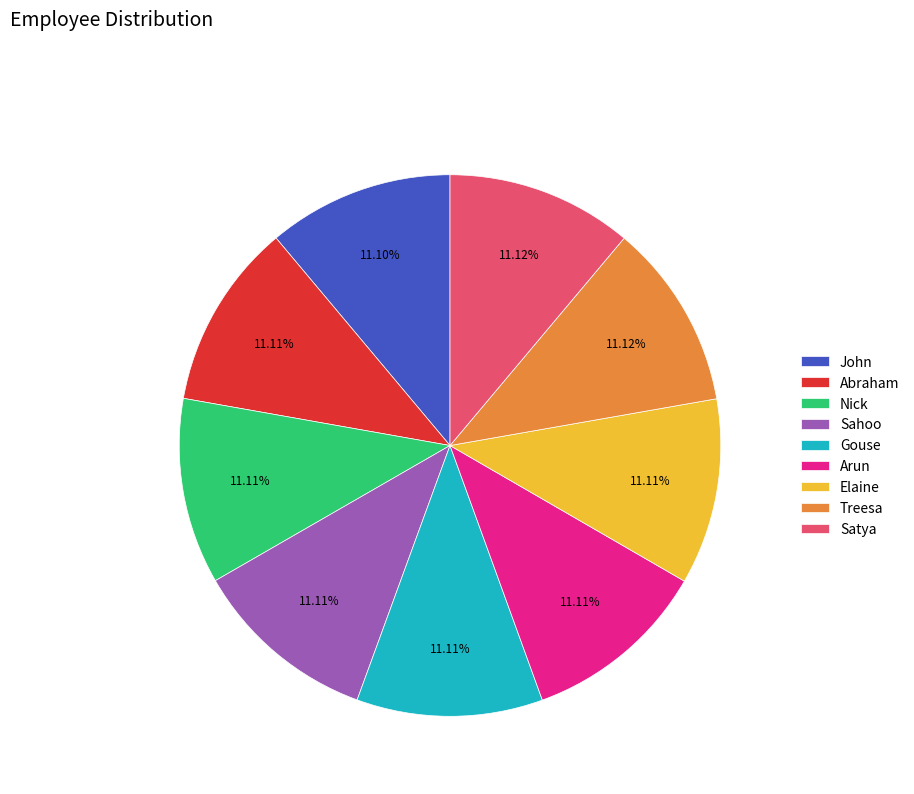

Does Sahoo represent more than half of the total?

No